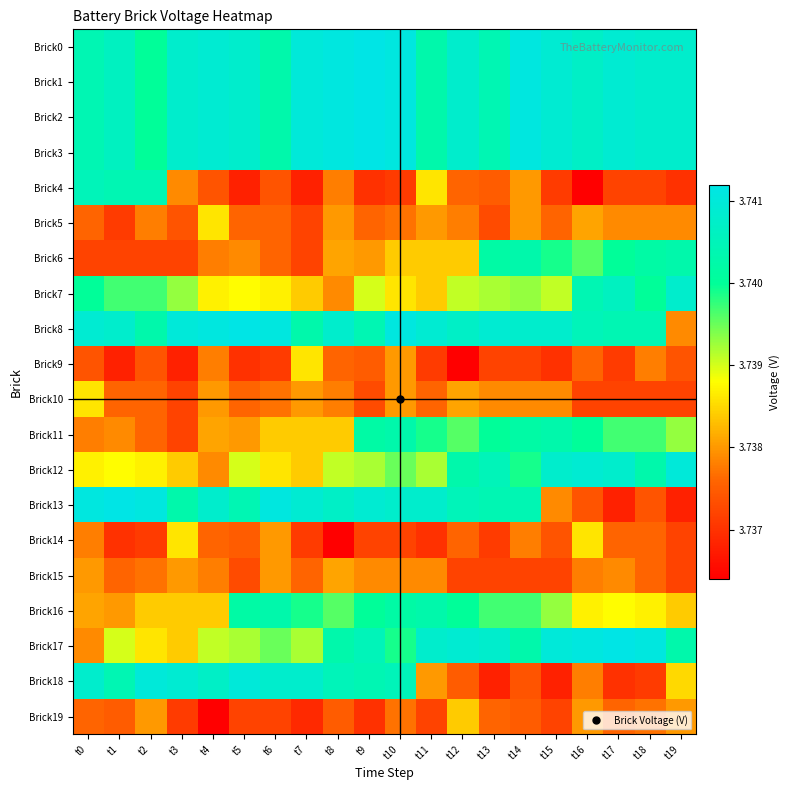

How many series are shown in this chart?

20